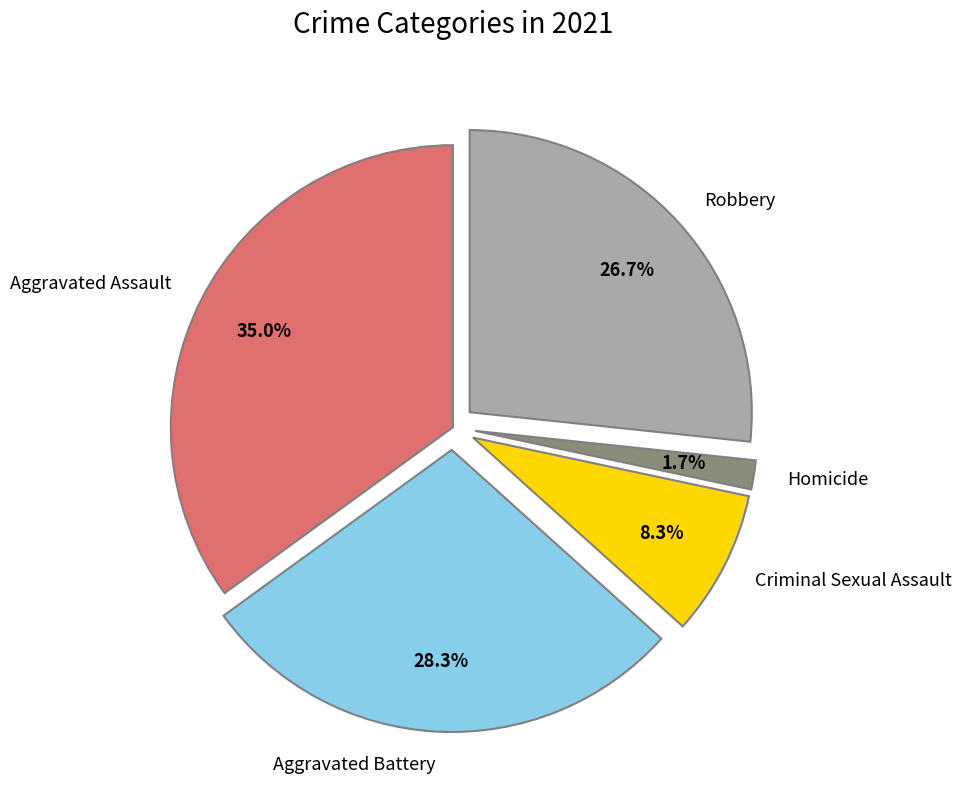

What percentage is the Criminal Sexual Assault slice, to the nearest percent?

8%